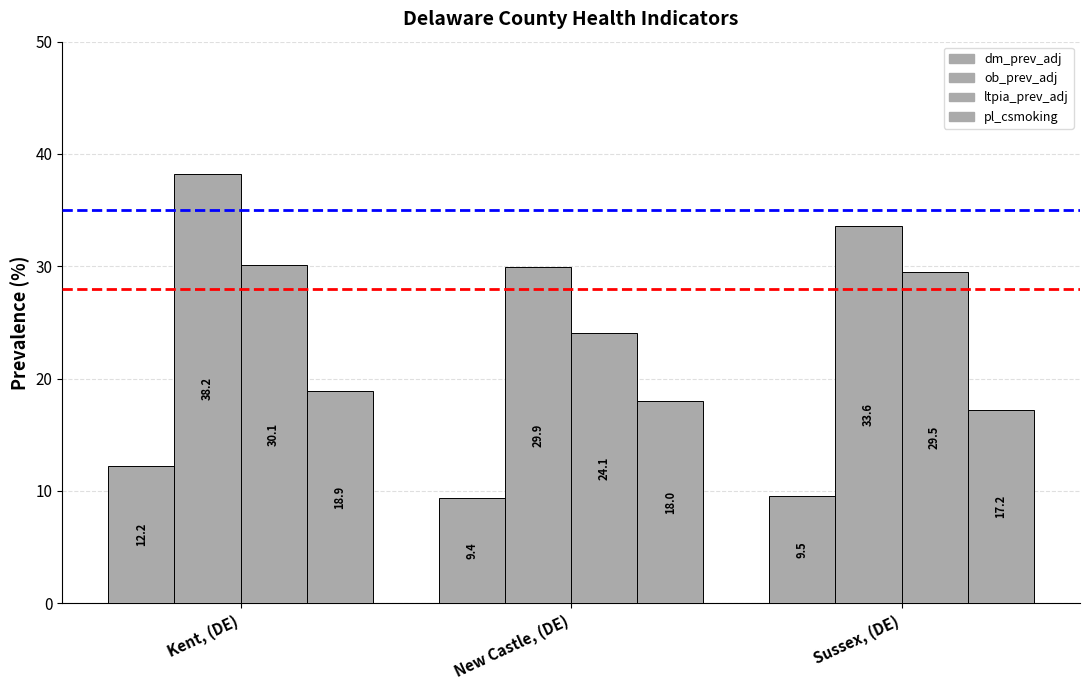

The ob_prev_adj series shows 33.6 at Sussex, (DE). True or false?

True